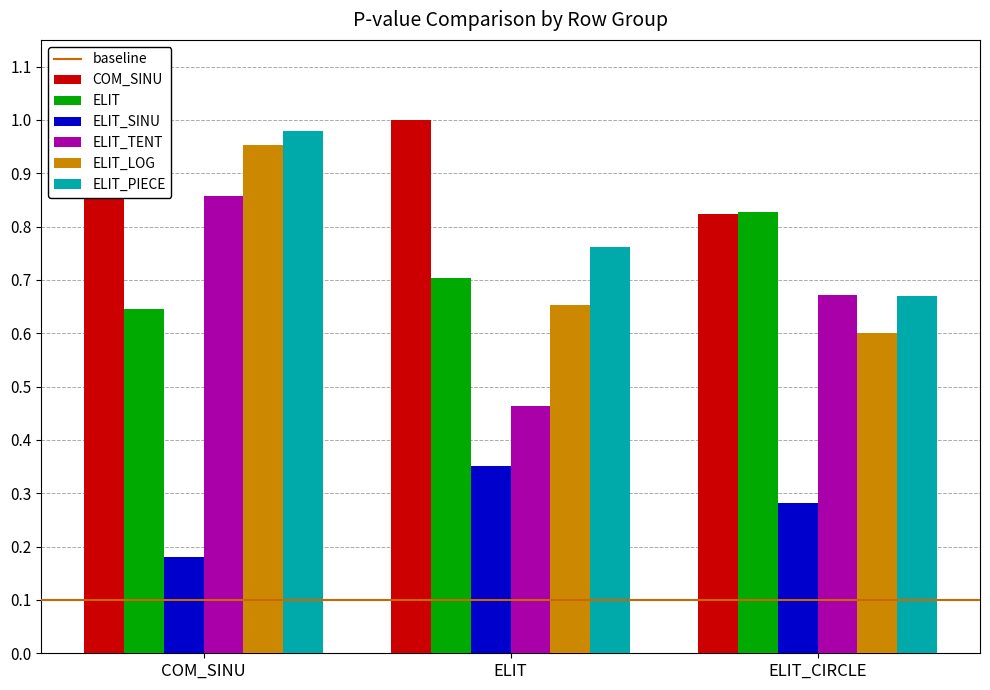

Which category has the highest value across all series?

COM_SINU